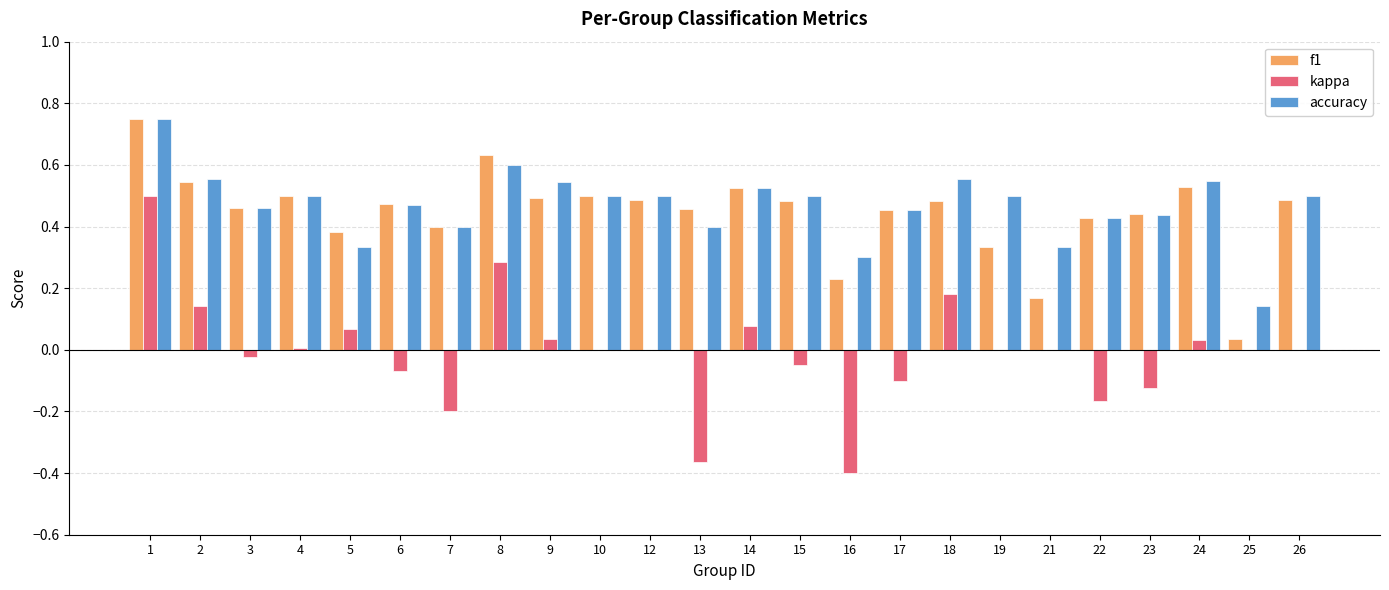

How many series are shown in this chart?

3